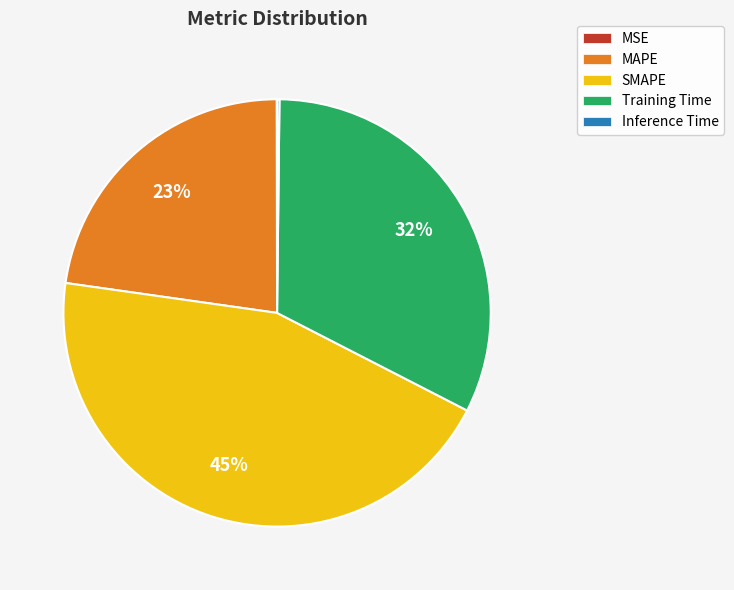

The MAPE slice represents 23% of the pie. True or false?

True